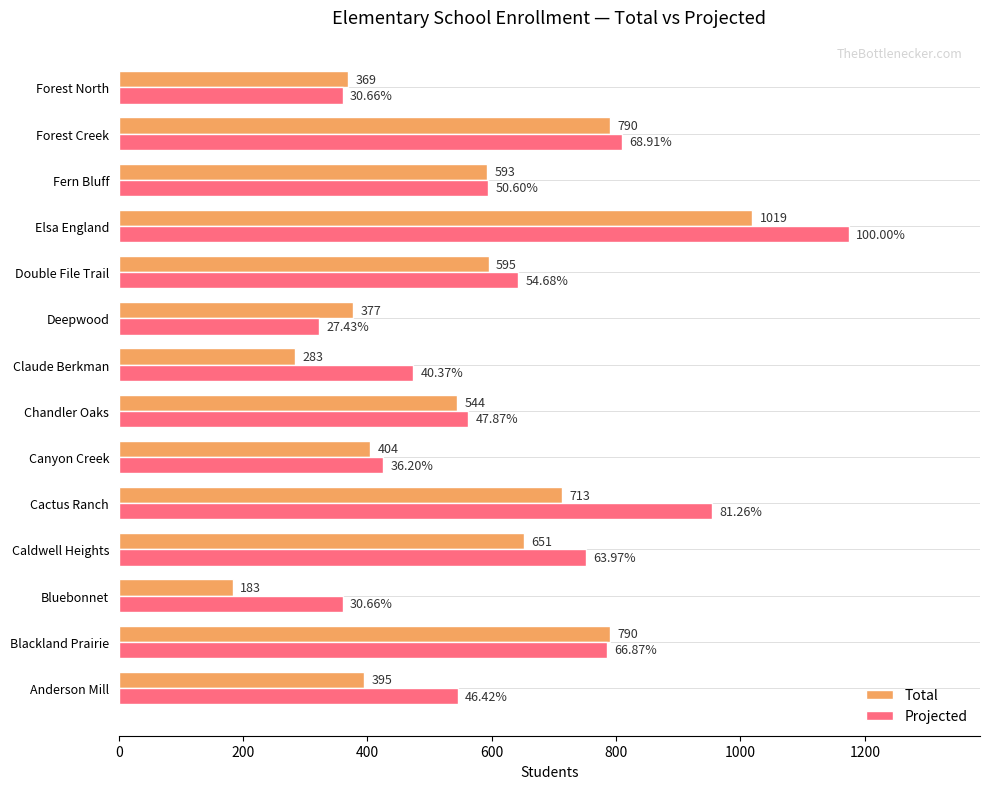

Which series has the largest range (max minus min)?

Projected